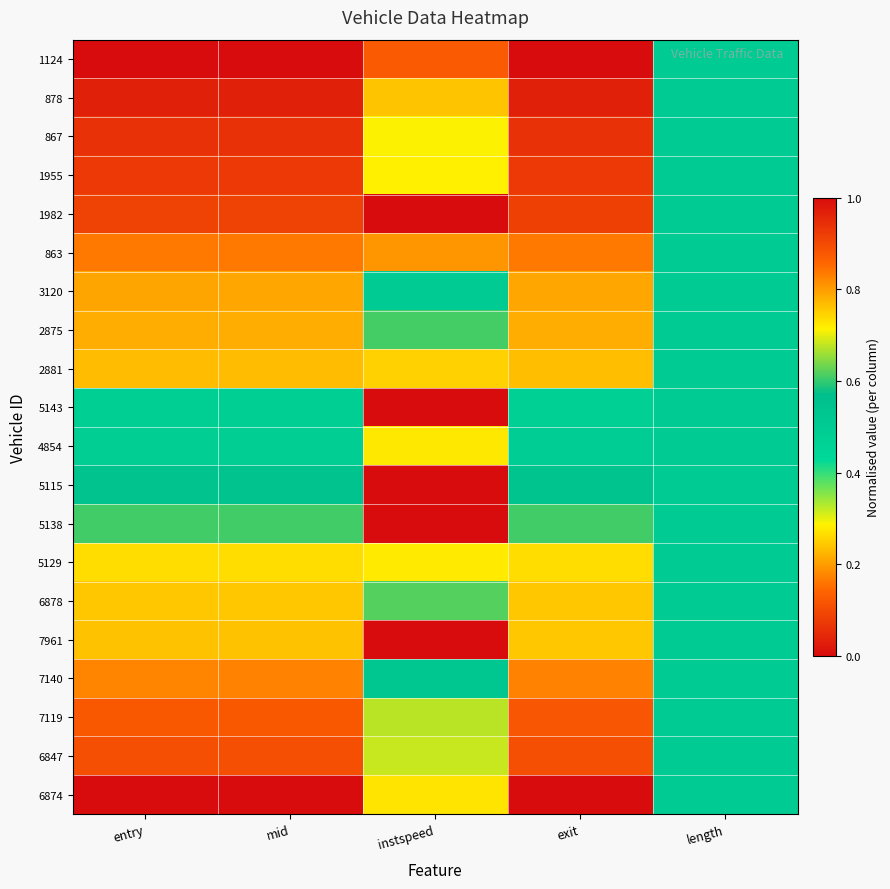

Which series has the widest spread of values?

1124